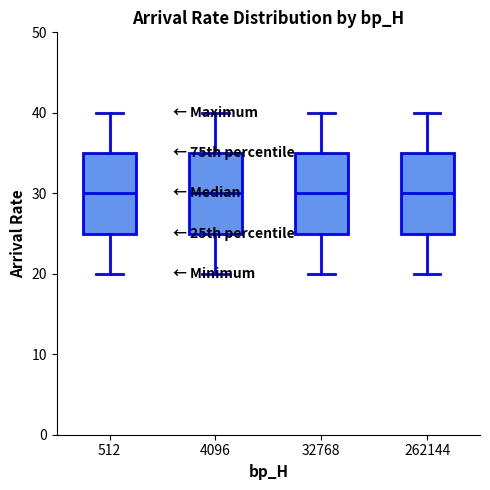

Where does the upper whisker of the box at x = 262144 end on the y-axis? The values are not printed on the chart, so give them approximately, as read against the axis.

40